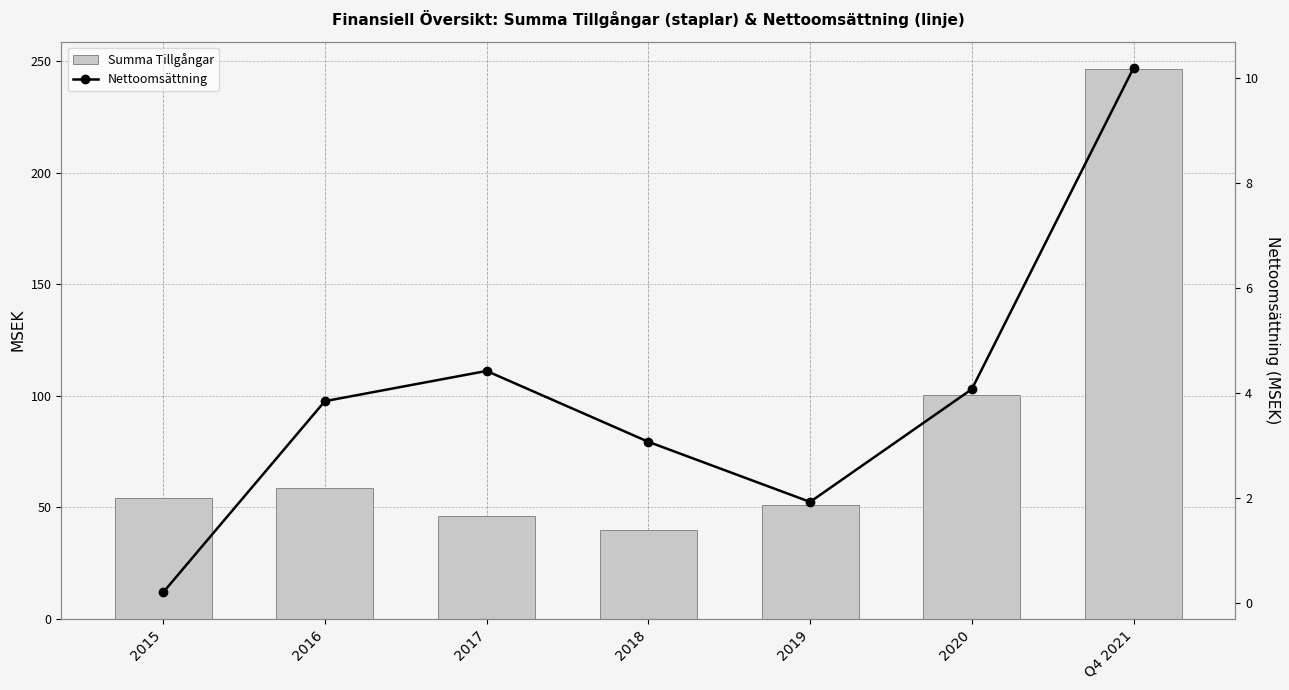

Rank the categories by Summa Tillgångar value from lowest to highest.

2018, 2017, 2019, 2015, 2016, 2020, Q4 2021